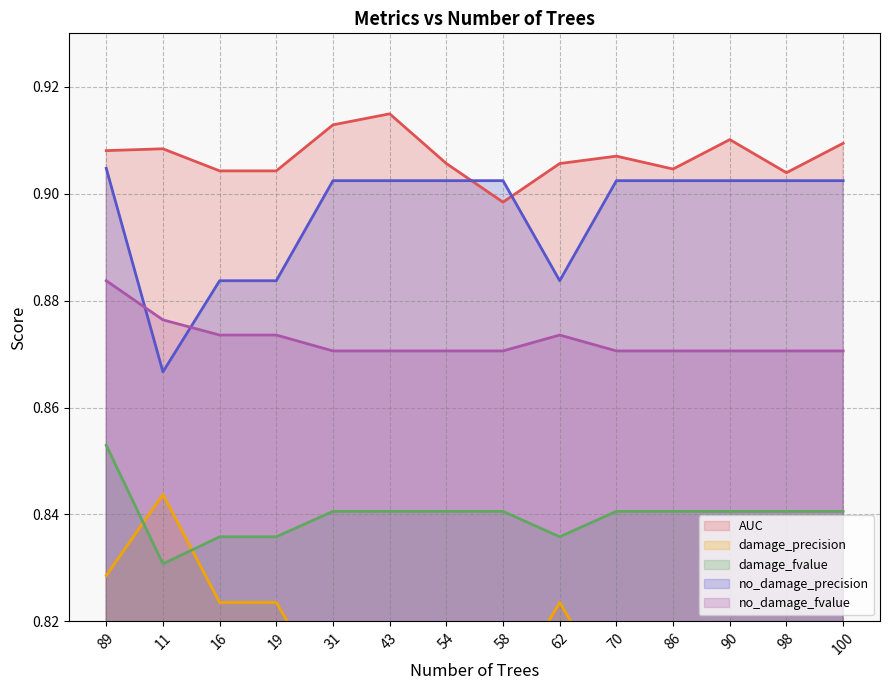

What is the label of the 4th point from the right?

86